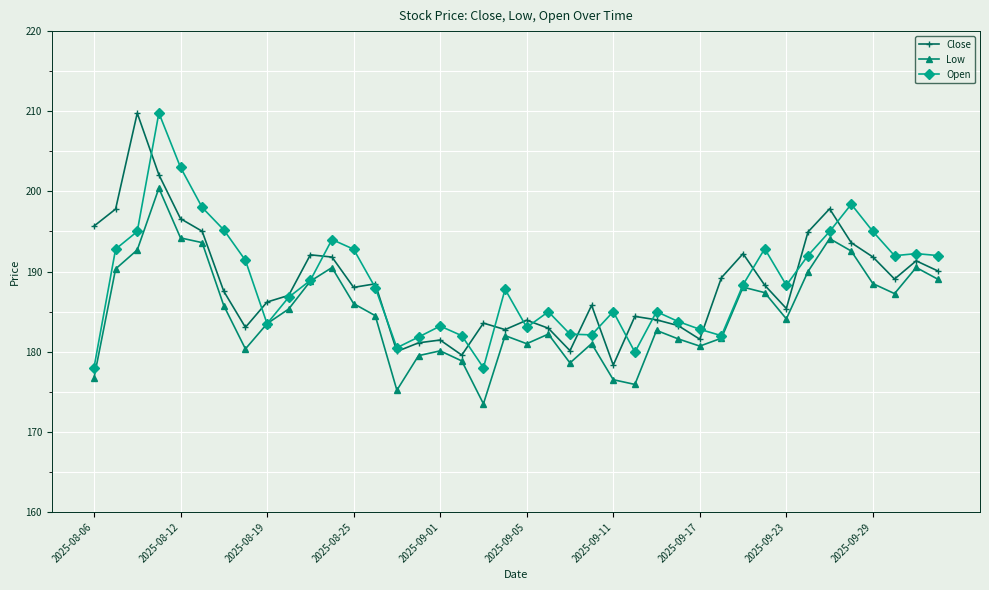

What is the value of the Open point at the 5th from the left?

203.0